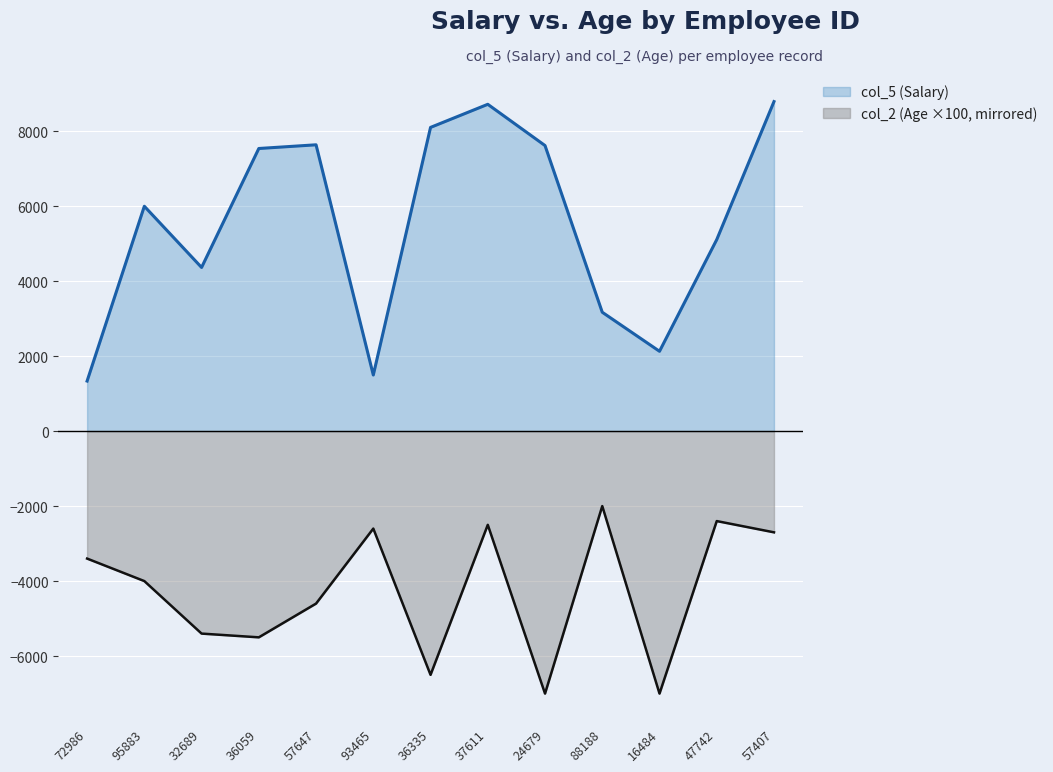

What position from the left is 24679?

9